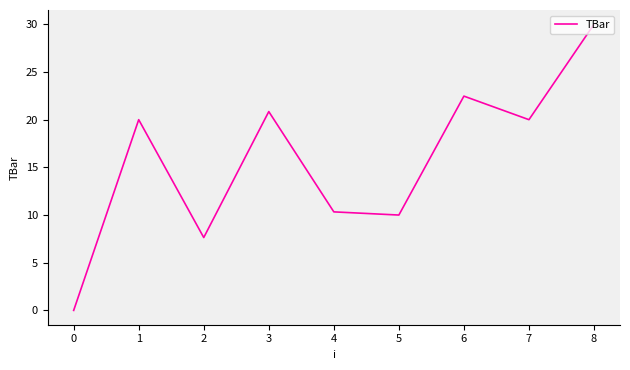

Is it true that the value at 0 is 0.0?

True